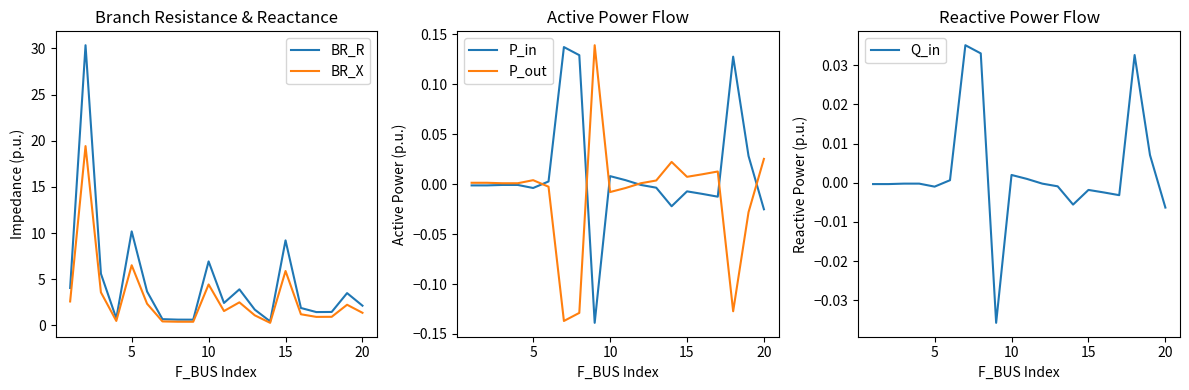

How many data points in BR_X are above 1?

13